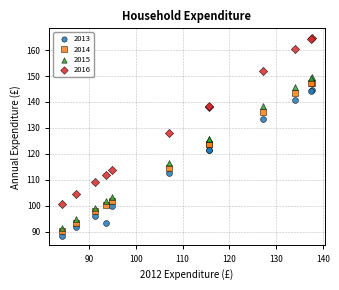

Which series has the largest Y range (max minus min)?

2016